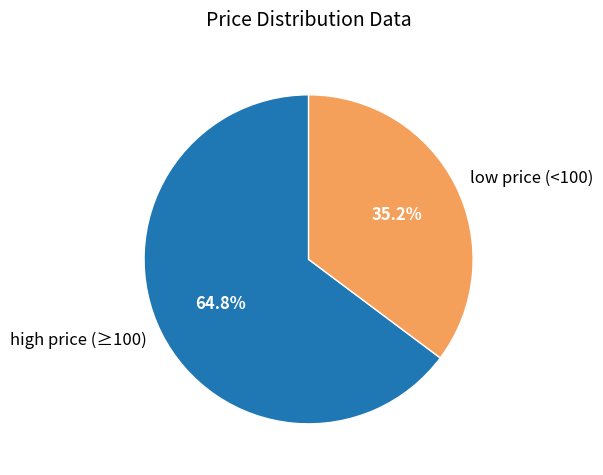

Which slice is the largest?

high price (≥100)